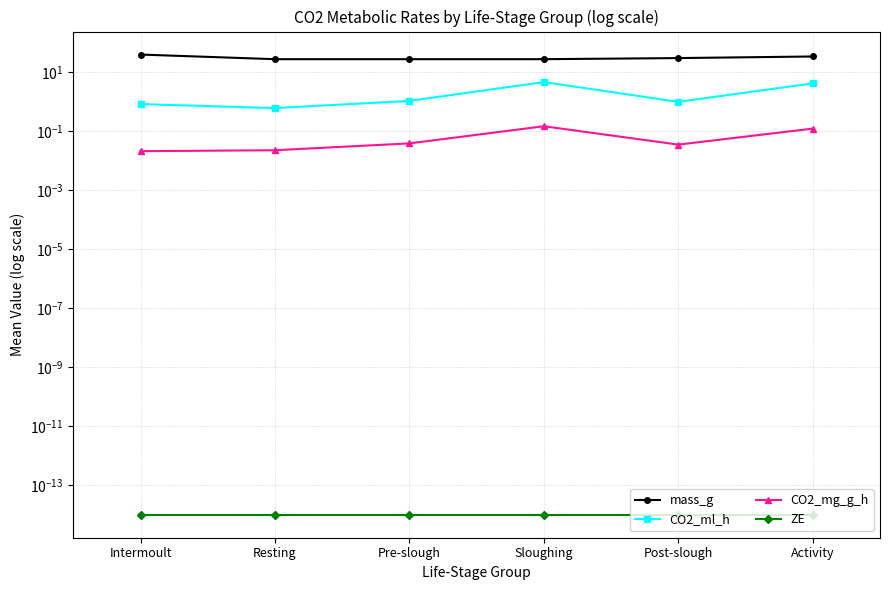

List the series in order of their peak value, highest first.

mass_g, CO2_ml_h, CO2_mg_g_h, ZE